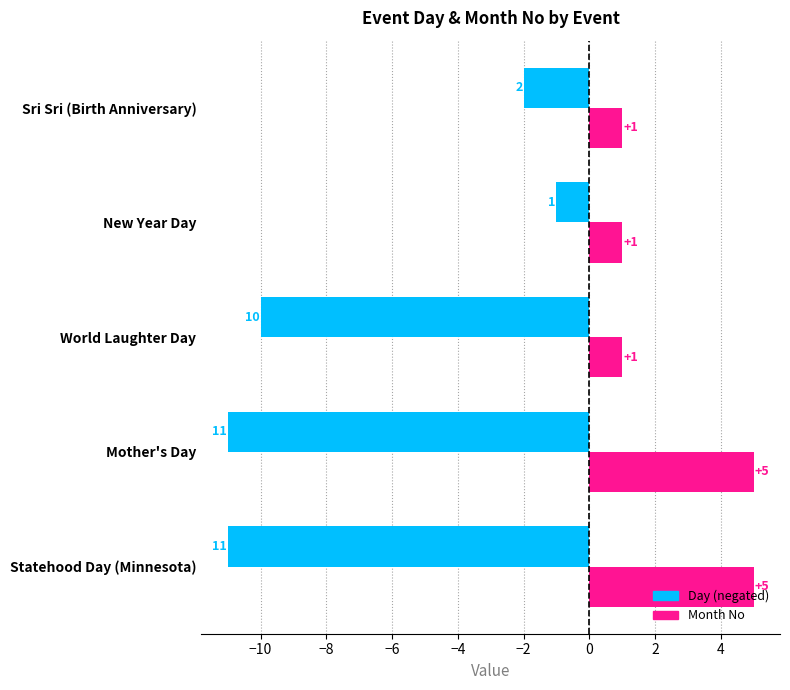

What is the greatest value displayed?

5